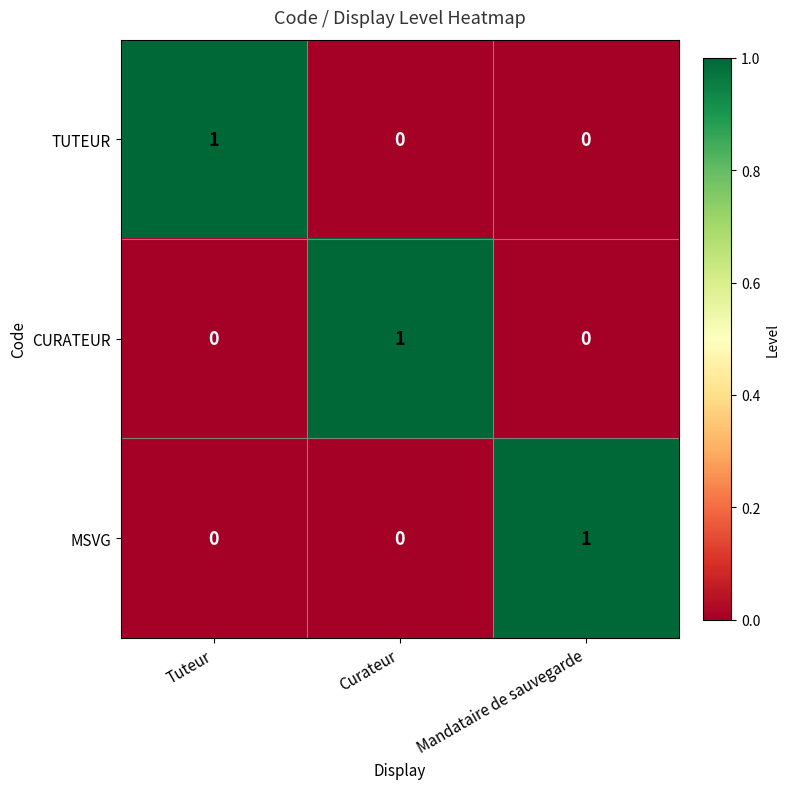

What is the difference between the highest and lowest values at Curateur?

1